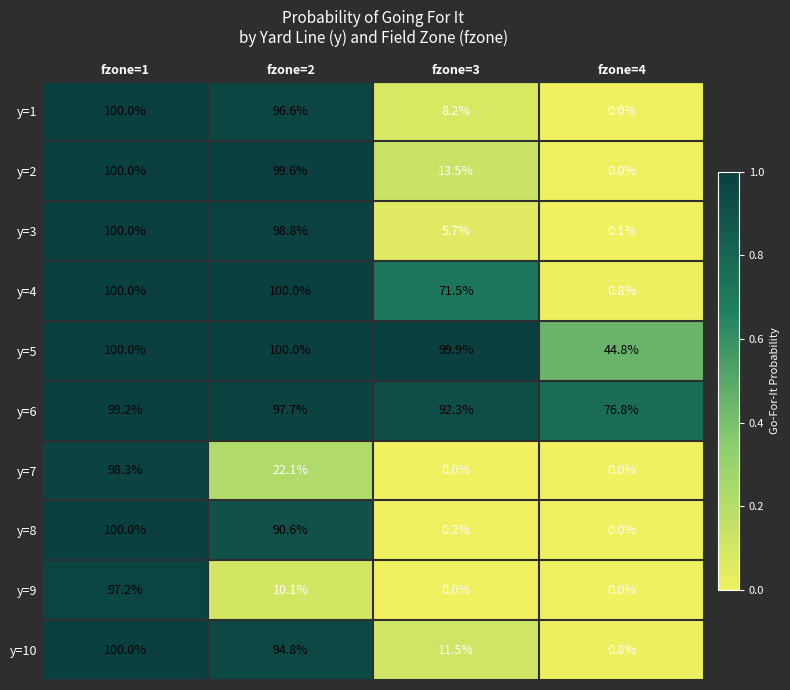

What is the spread (max minus min) of values at fzone=3?

99.9